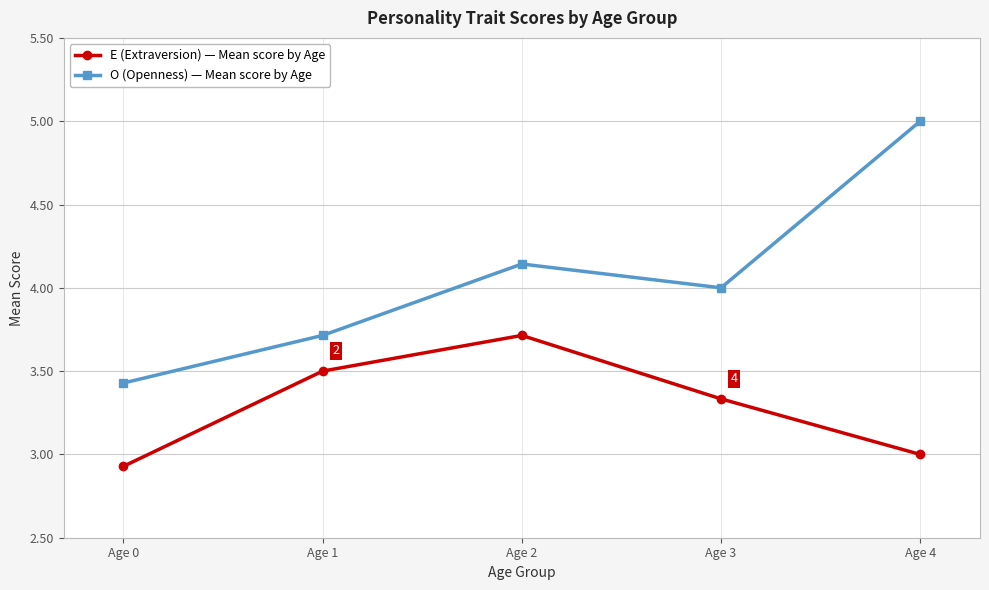

List the labels in order of E (Extraversion) — Mean score by Age value, largest first.

Age 2, Age 1, Age 3, Age 4, Age 0